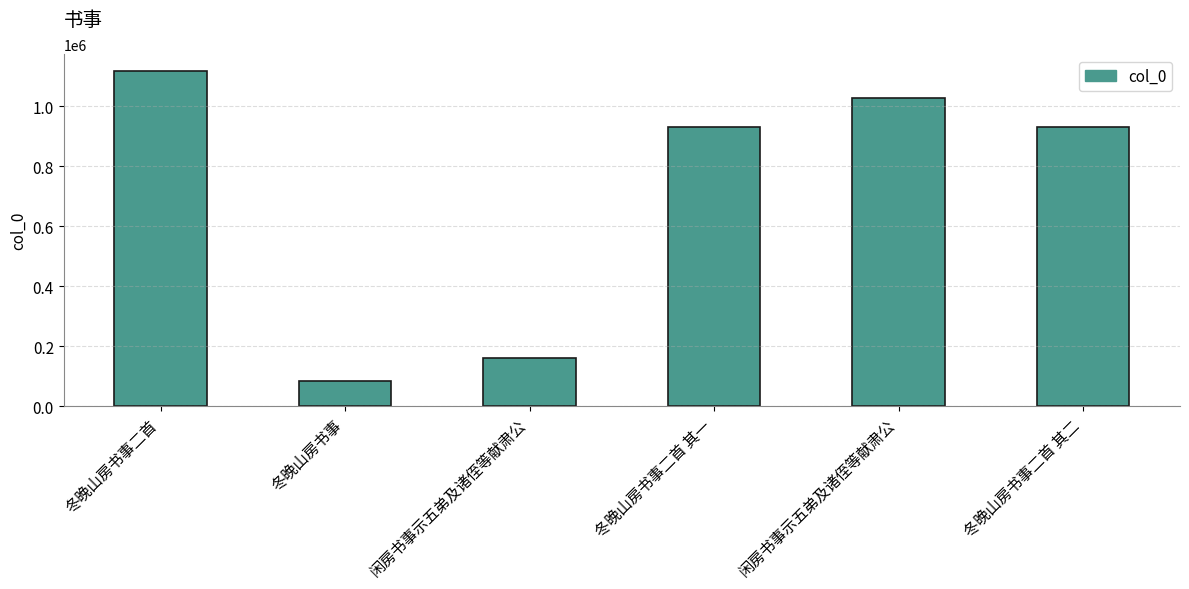

How many categories are shown in the chart?

6